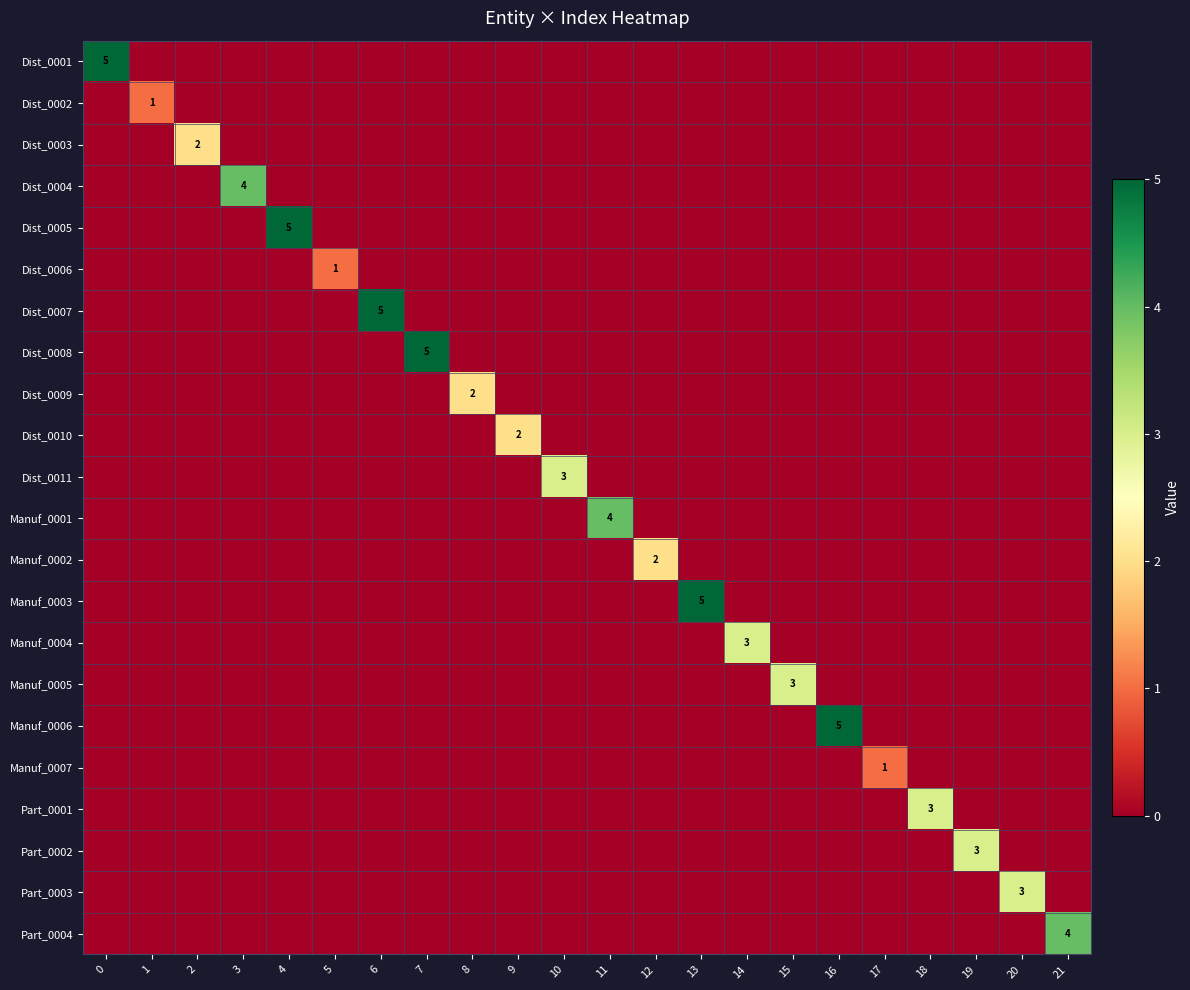

Is it true that Dist_0009 equals 1 at 8?

False